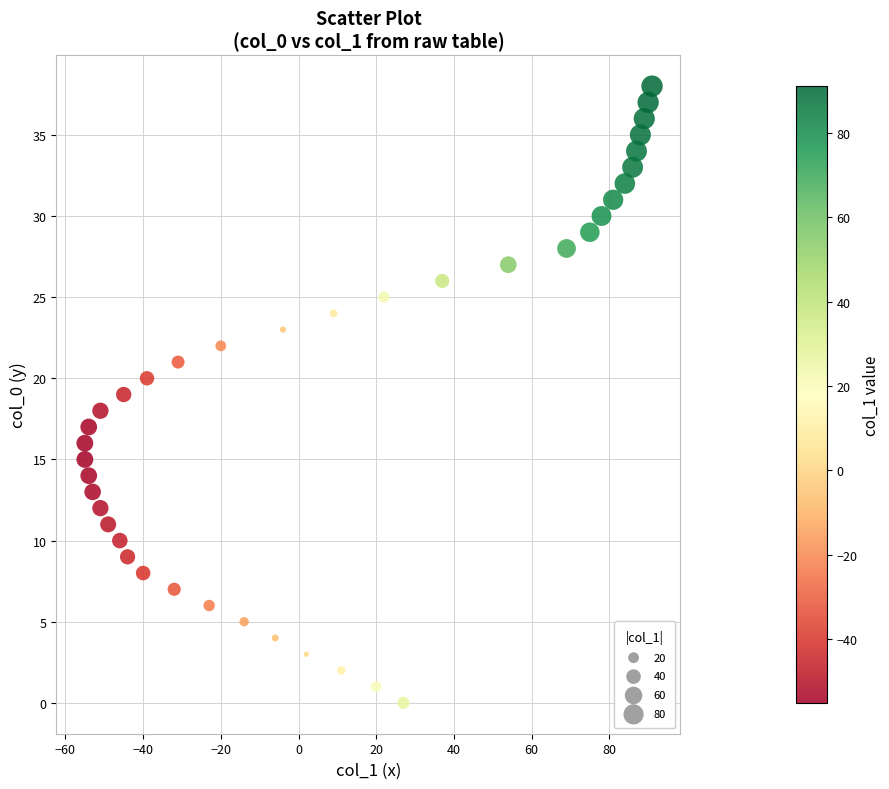

What is the range of X values (max minus min)?

146